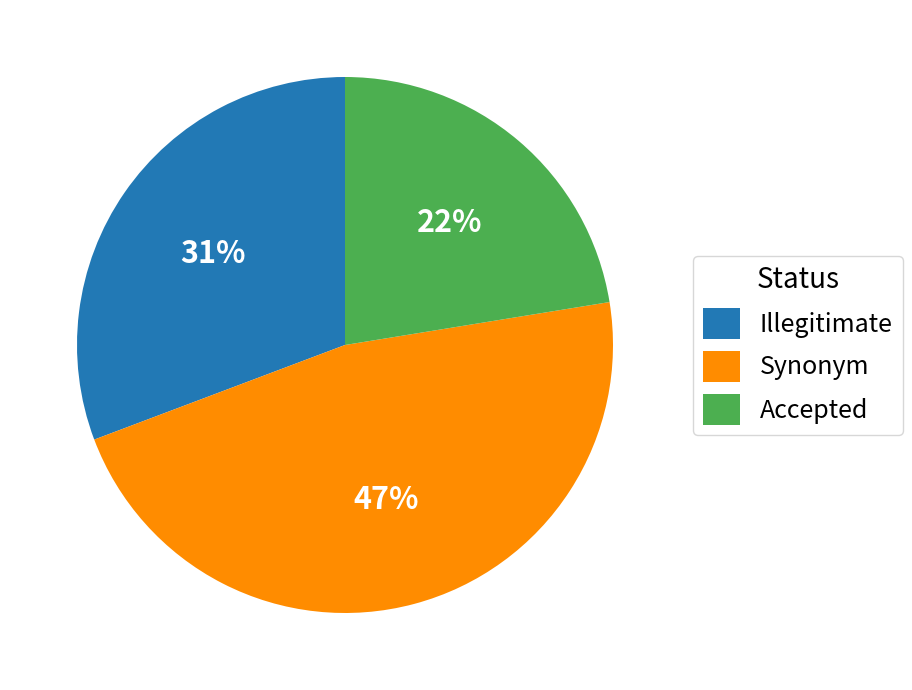

Count the number of slices in the pie.

3